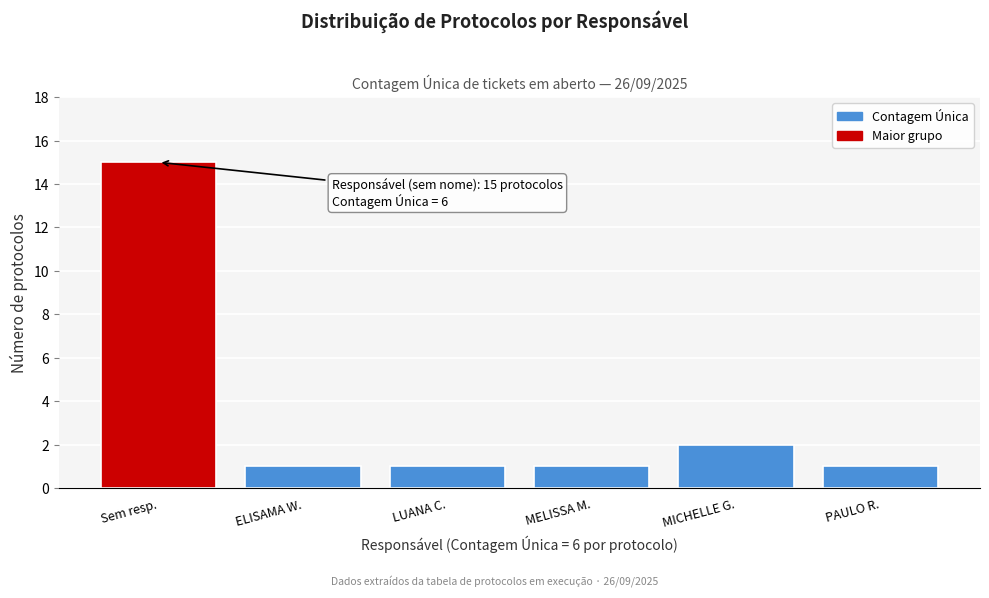

Reading left to right, list all the values displayed in this chart.

Sem resp.=15	ELISAMA W.=1	LUANA C.=1	MELISSA M.=1	MICHELLE G.=2	PAULO R.=1